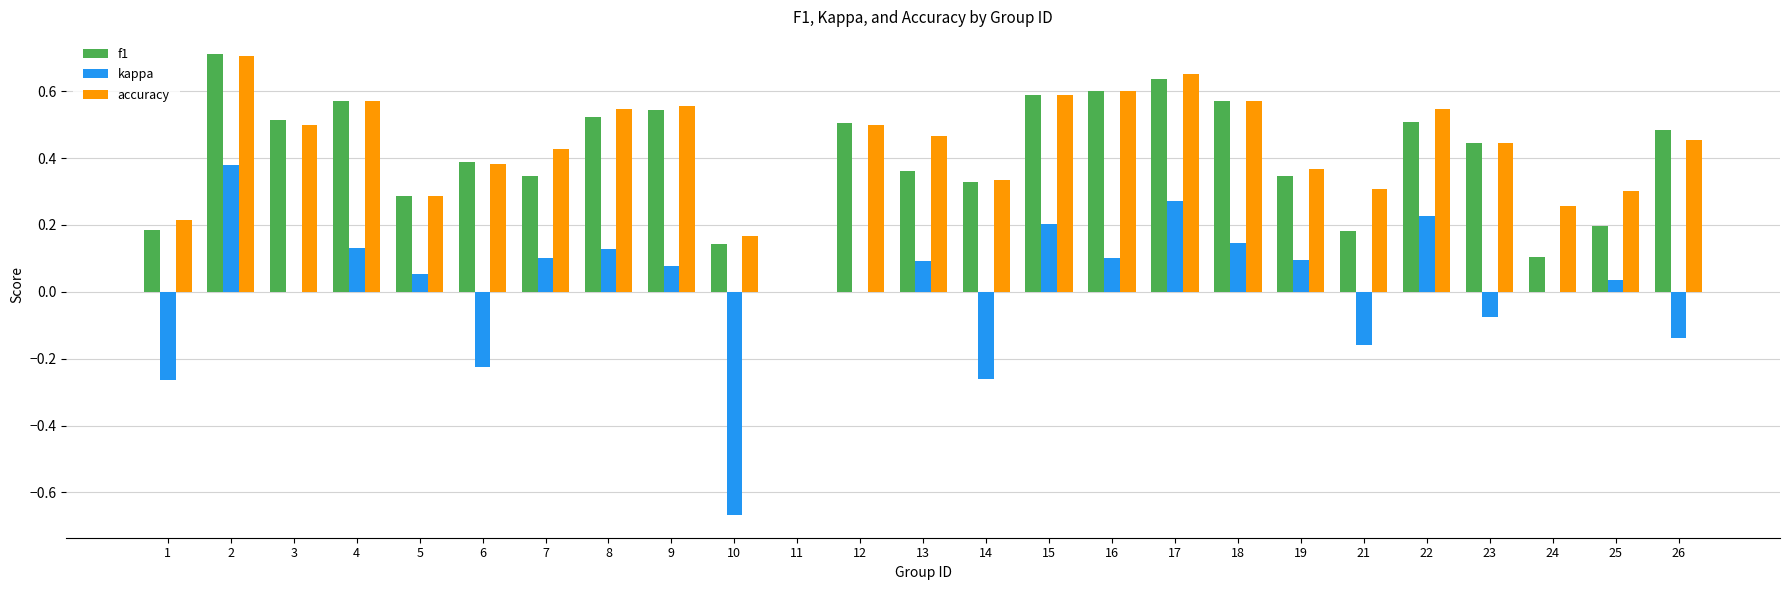

The f1 series shows 0.6 at 4. True or false?

True